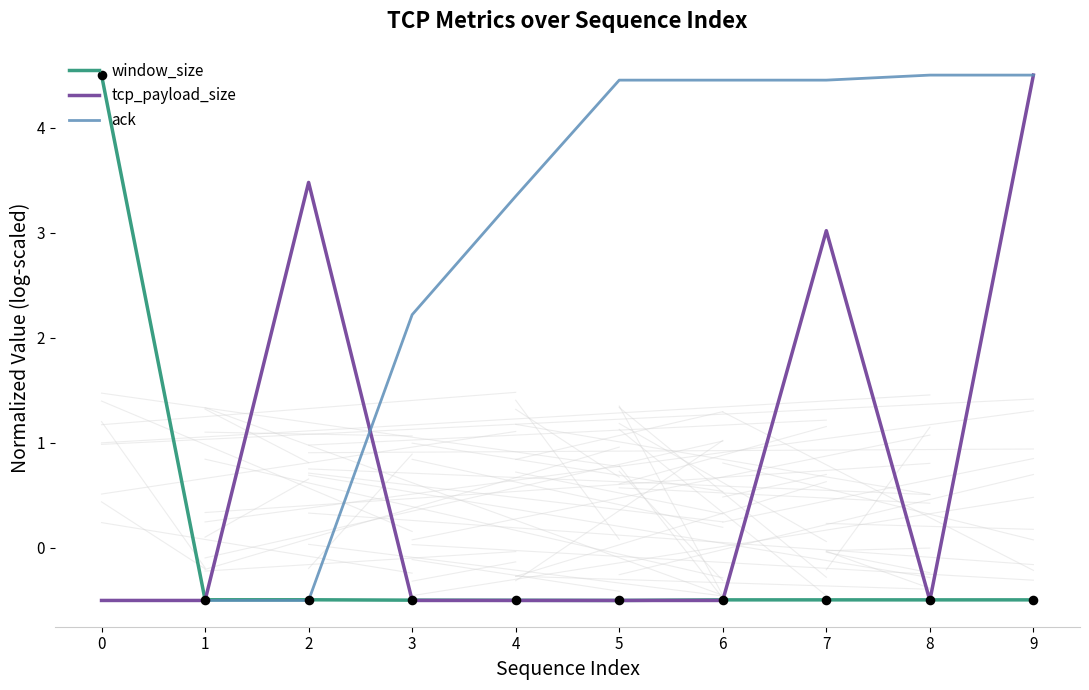

The value of tcp_payload_size at 3 is -0.5. True or false?

True